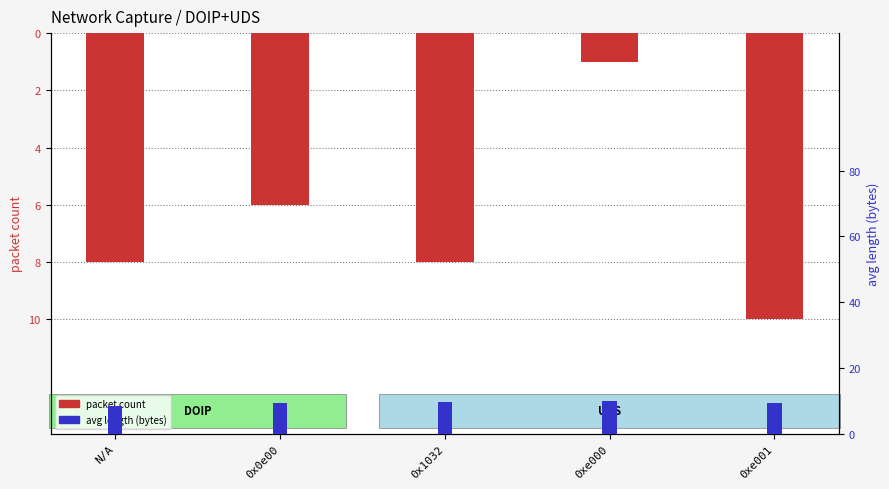

Reading left to right, extract all data points from this chart.

N/A=-8	0x0e00=-6	0x1032=-8	0xe000=-1	0xe001=-10